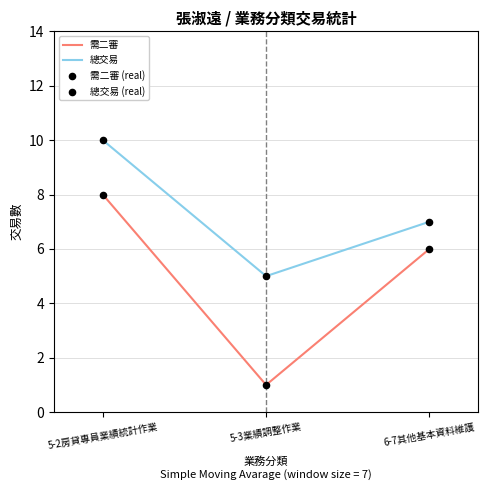

At which category is the sum across all series the highest?

5-2房貸專員業績統計作業